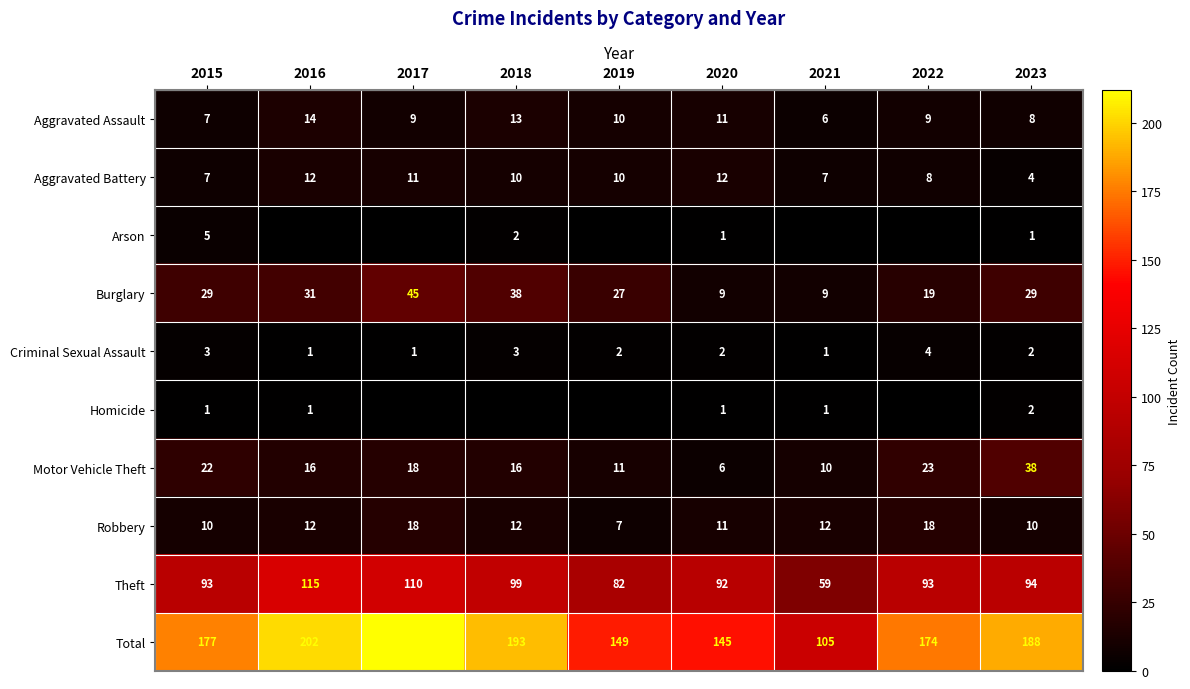

At which label does Aggravated Battery reach its minimum?

2023